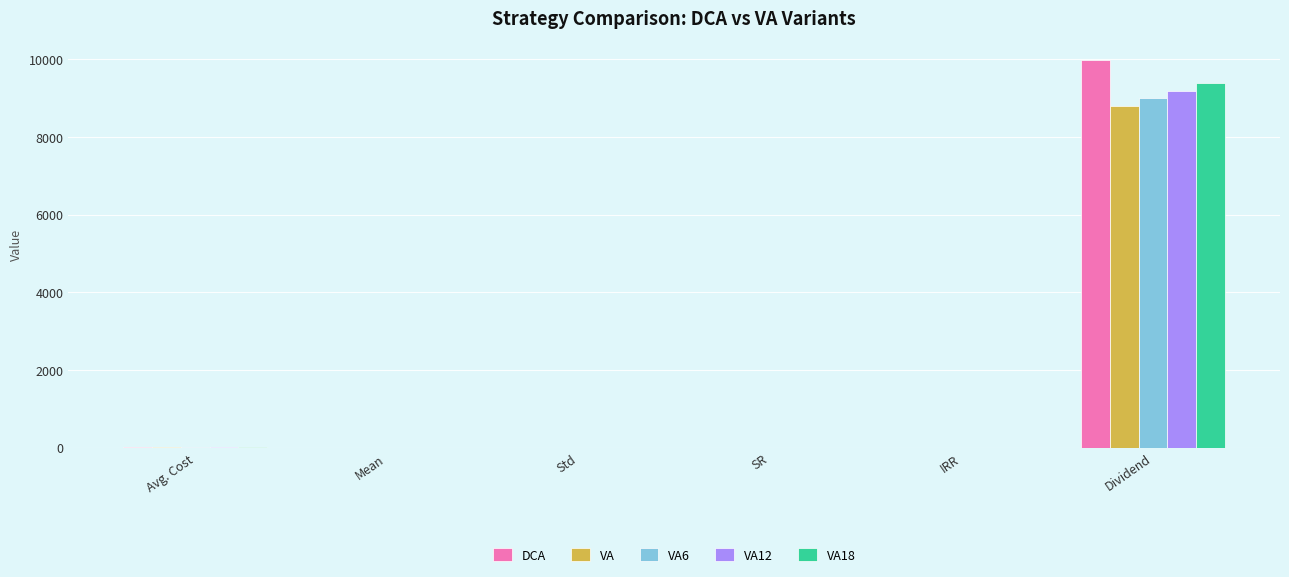

What is the maximum value shown in the chart?

9974.0